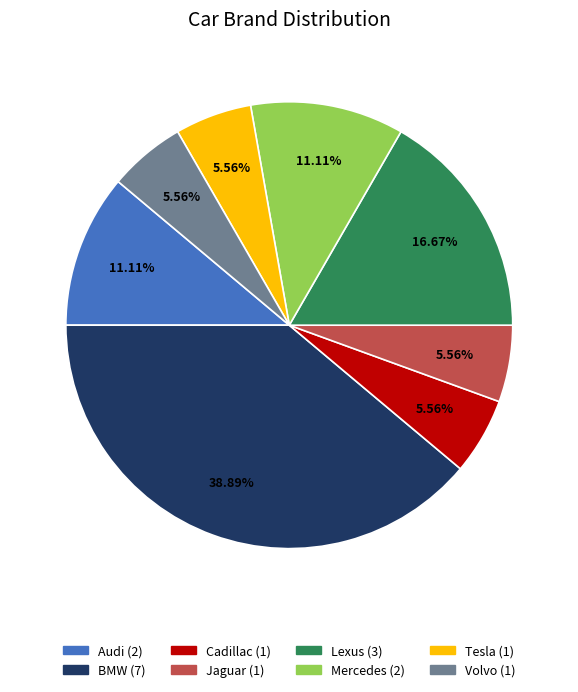

Does any single category account for the majority?

No